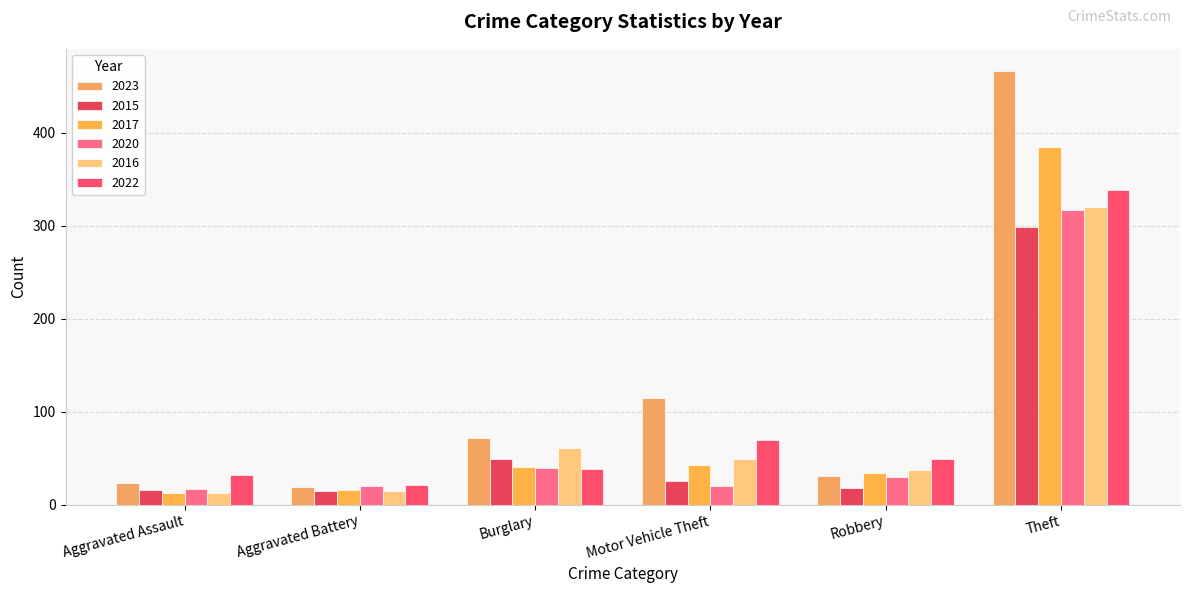

How many categories are shown in the chart?

6